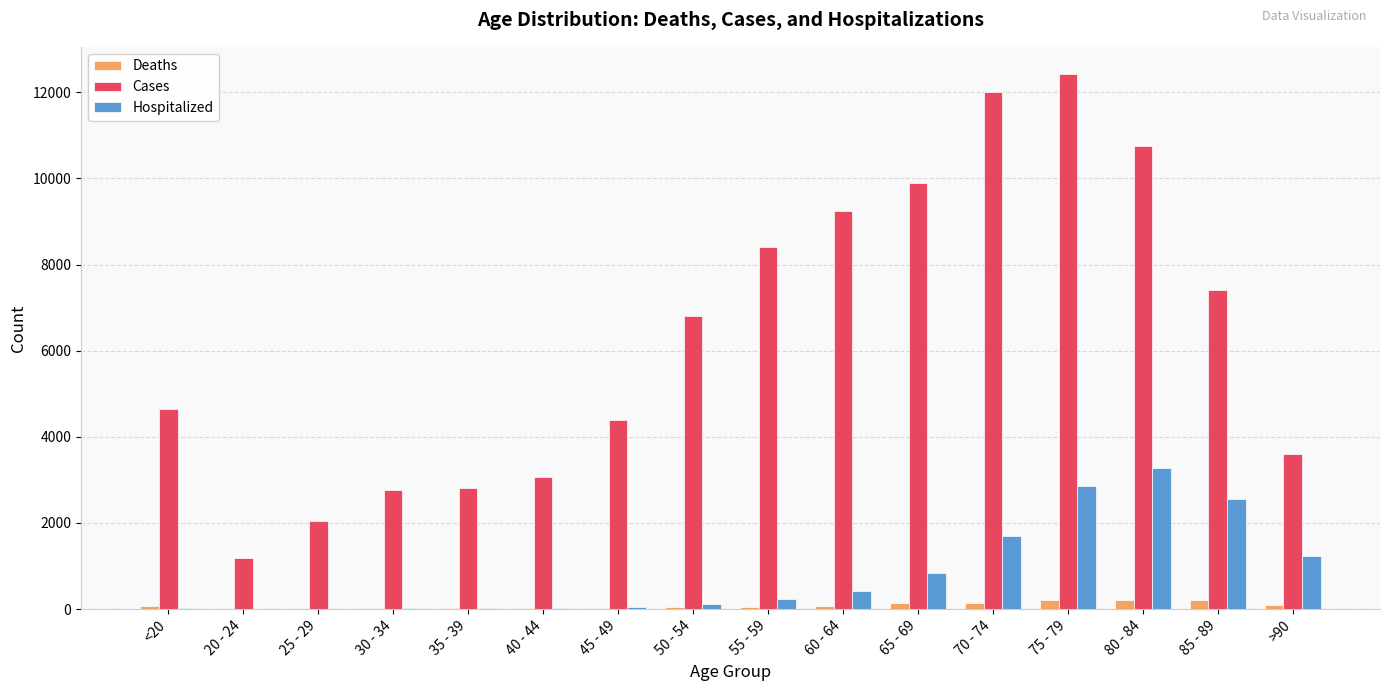

What are all the series names shown in the legend?

Deaths, Cases, Hospitalized